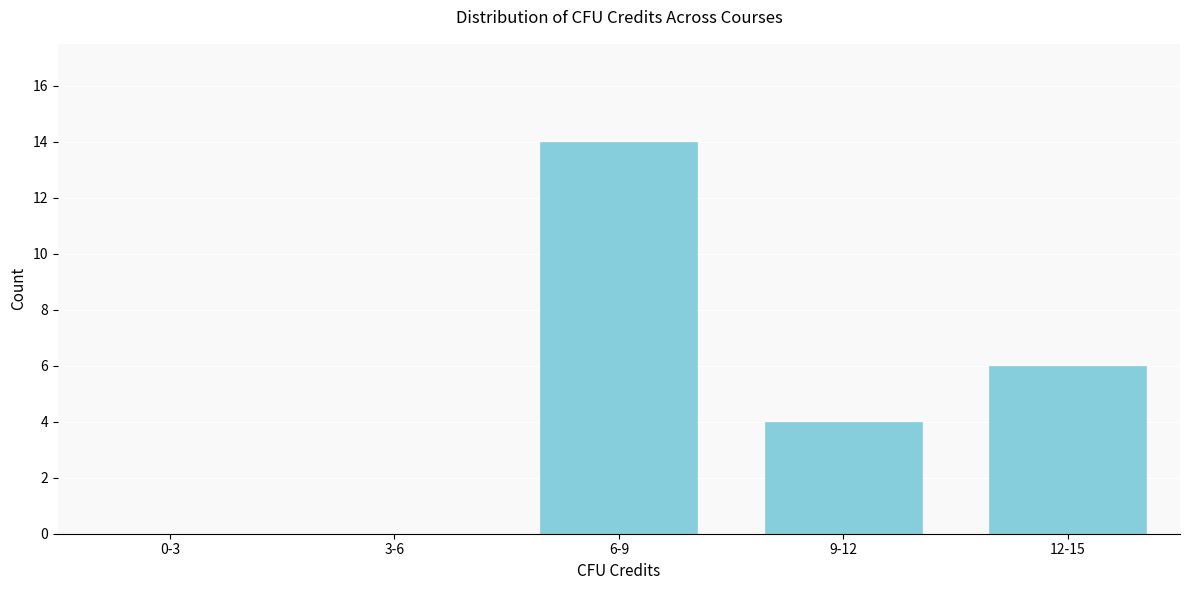

Reading right to left, transcribe all the data shown in this chart.

12-15=6	9-12=4	6-9=14	3-6=0	0-3=0